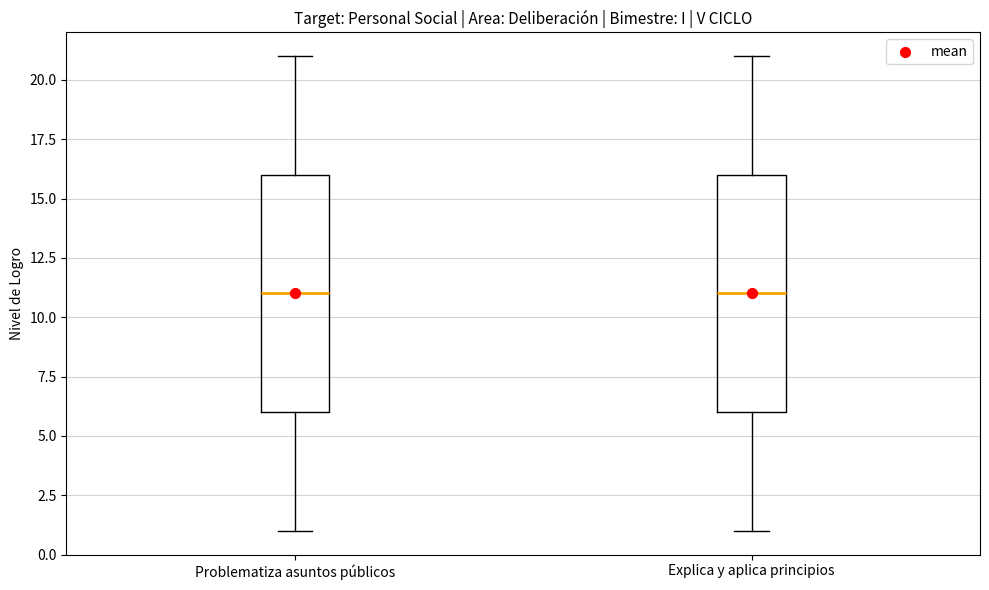

Reading left to right, transcribe this box plot: for each box, give where its median line is, the range the box spans, and where its two whiskers end, as read against the y-axis. The values are not printed on the chart, so give them approximately, as read against the axis.

Problematiza asuntos públicos: median 11, box 6 to 16, whiskers 1 to 21
Explica y aplica principios: median 11, box 6 to 16, whiskers 1 to 21